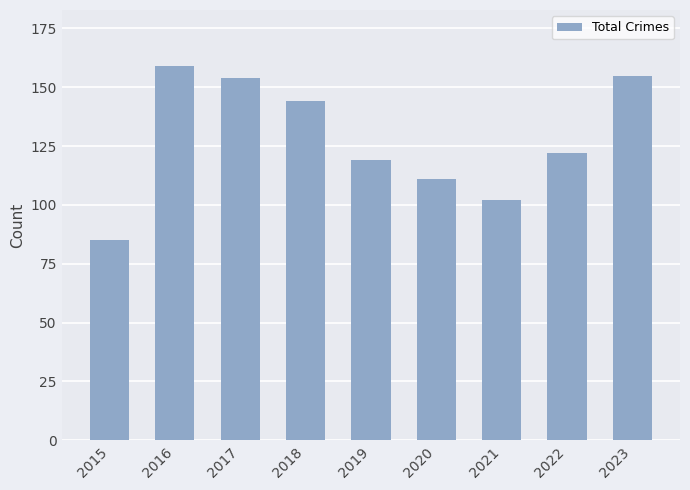

What is the difference between the maximum and minimum values?

74